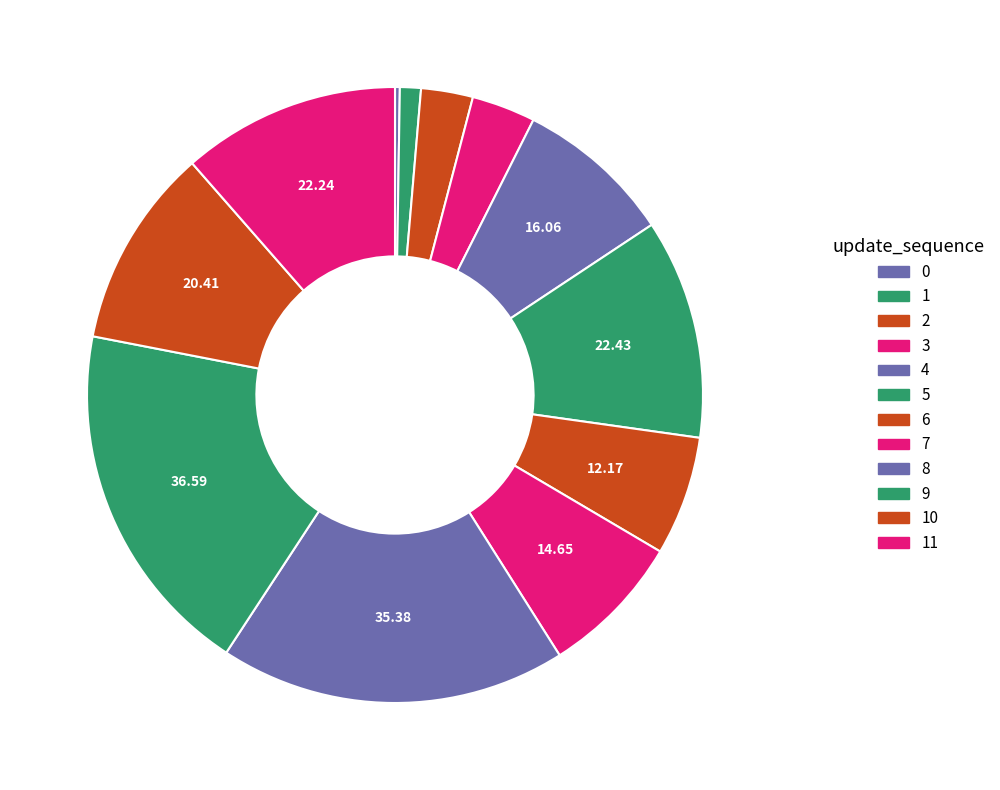

Which slice is the largest?

9